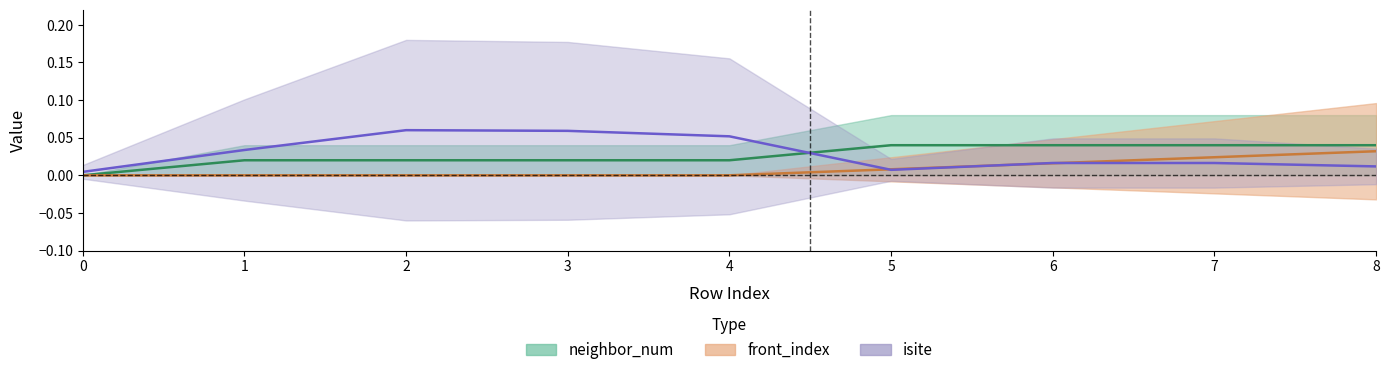

What is the sum of all front_index values?

0.1